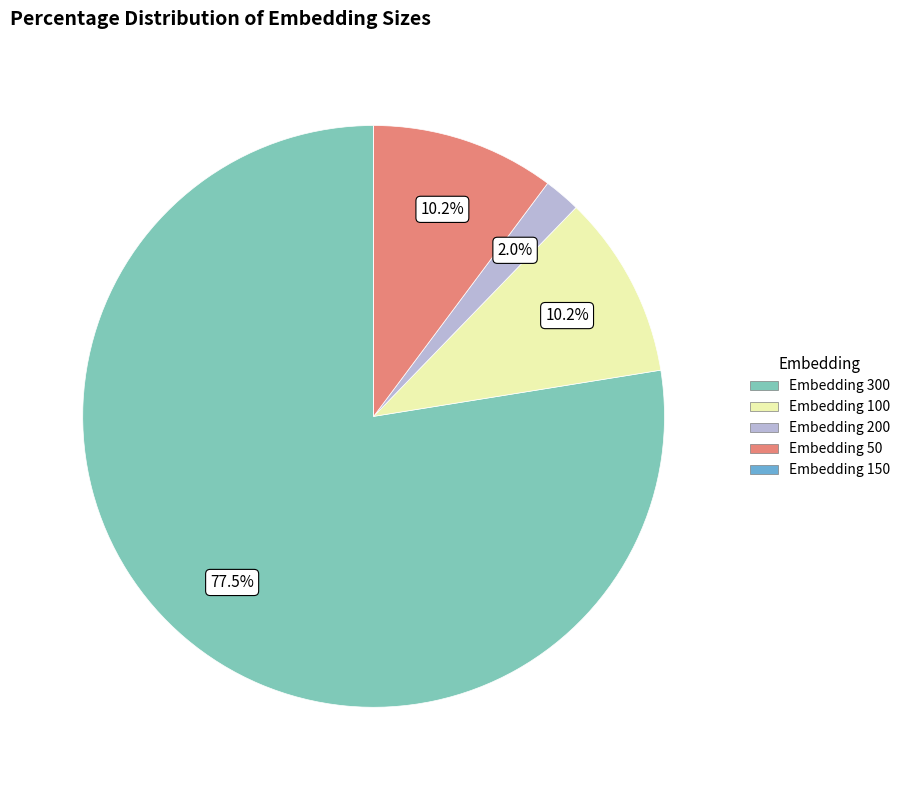

Does any single category account for the majority?

Yes